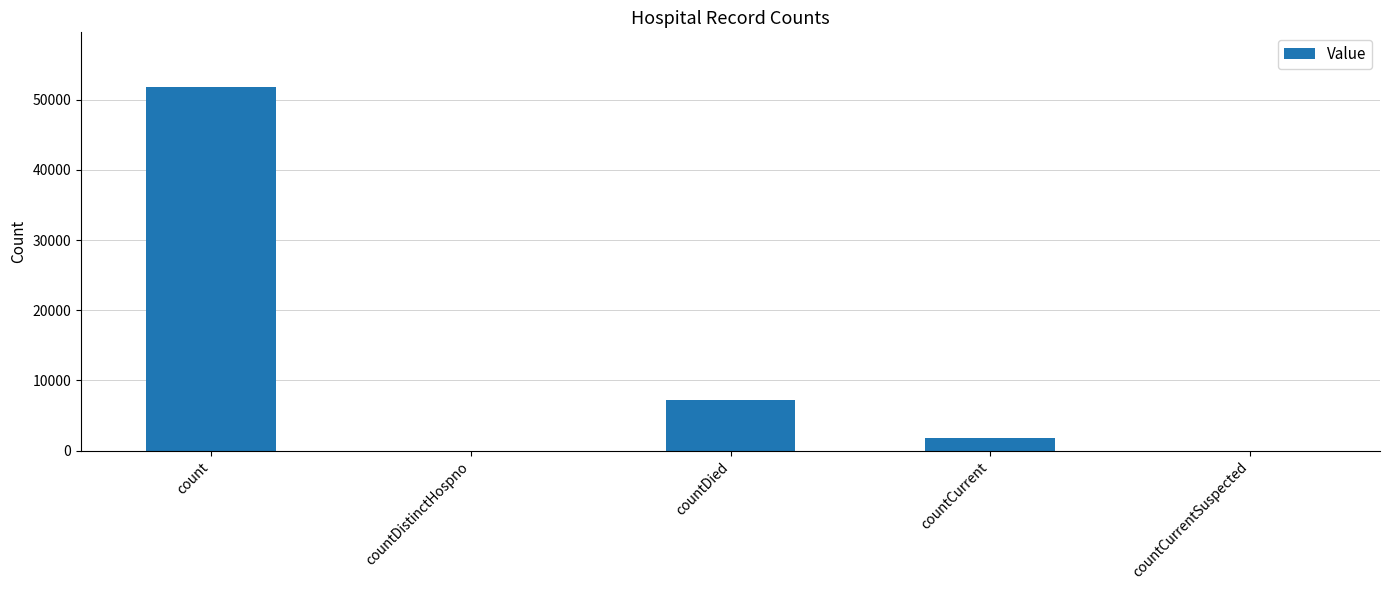

Which label corresponds to the largest value in the chart?

count